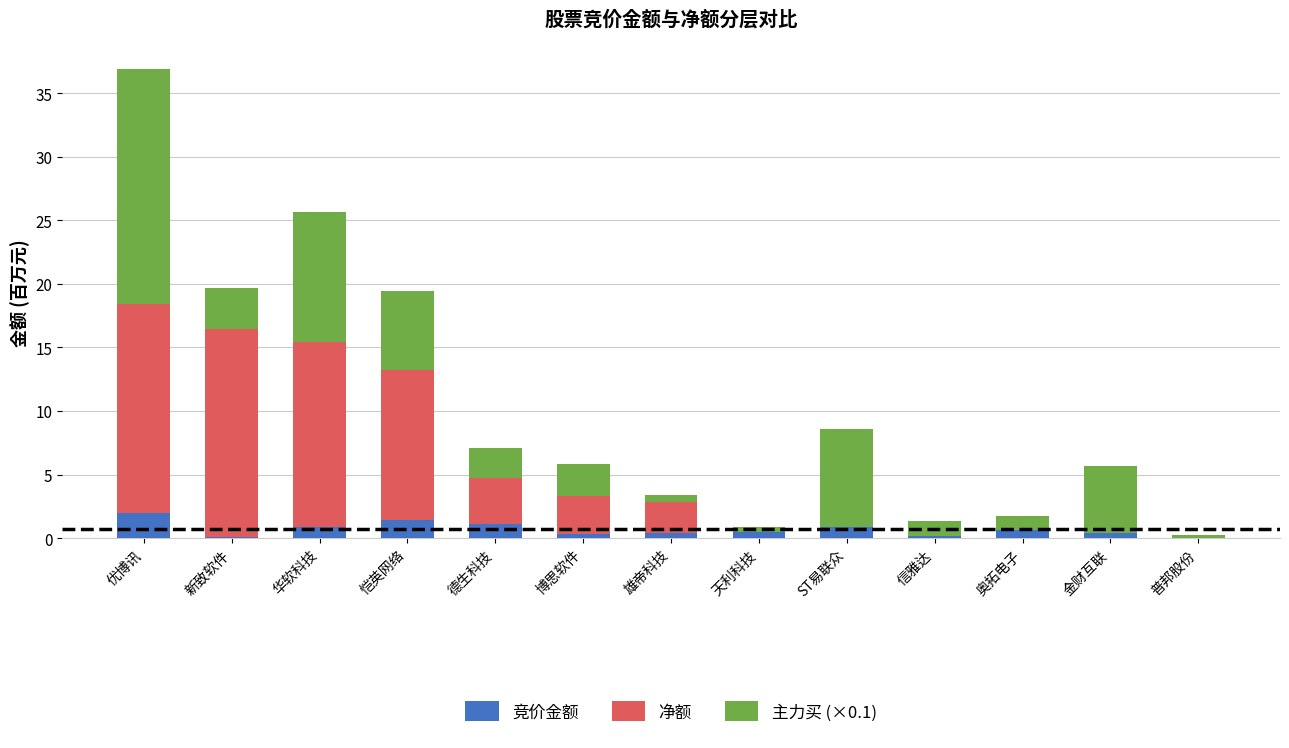

At which category is the sum across all series the highest?

优博讯